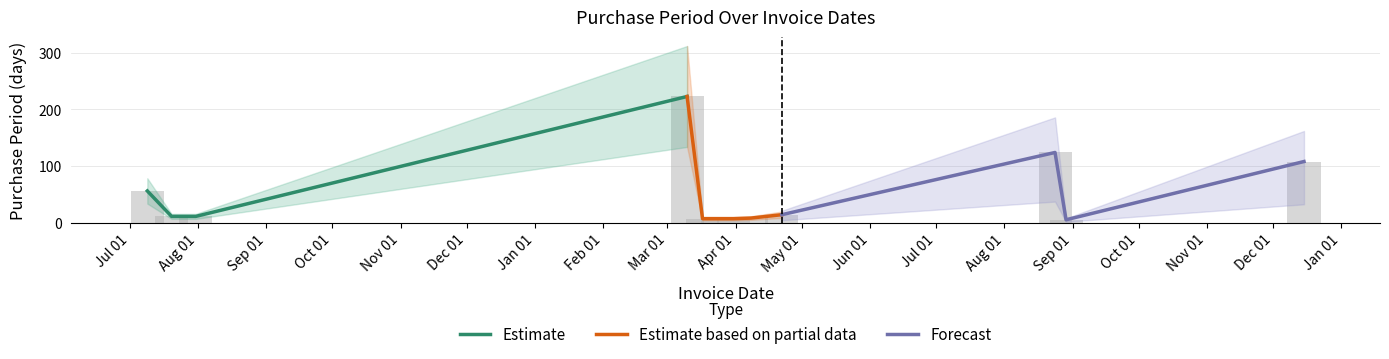

What position from the left is 2016-08-29?

11